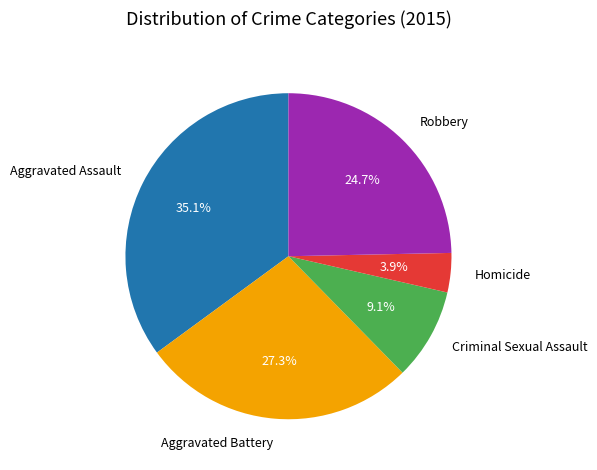

The Aggravated Assault slice represents 35% of the pie. True or false?

True